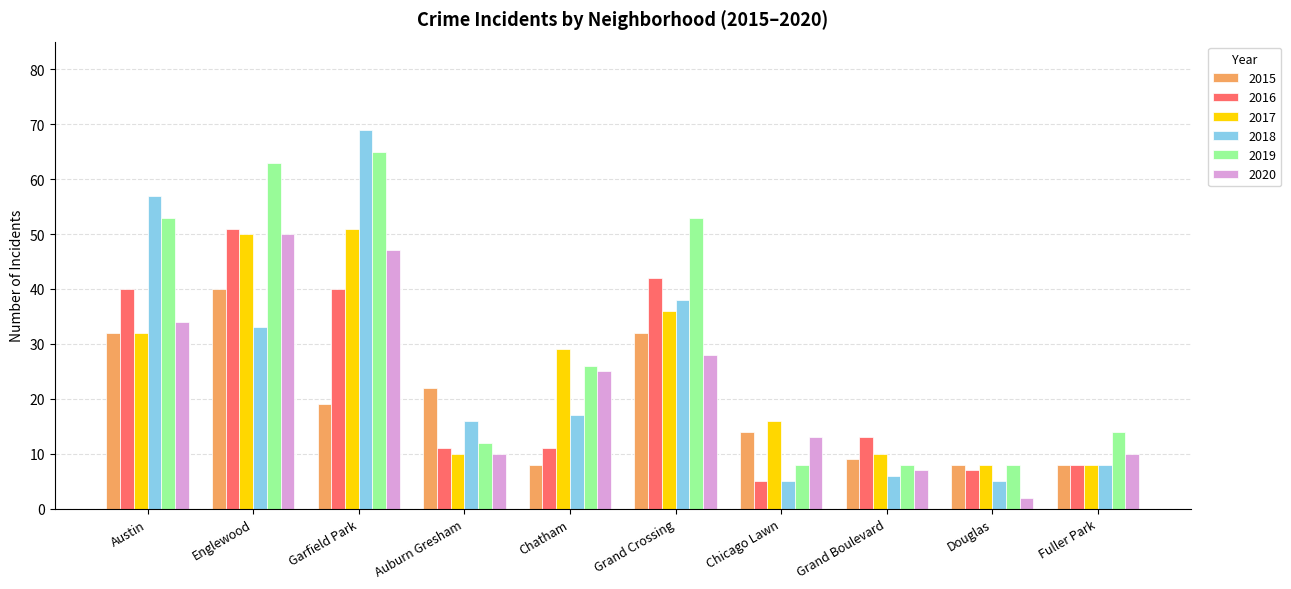

What is the greatest value displayed?

69